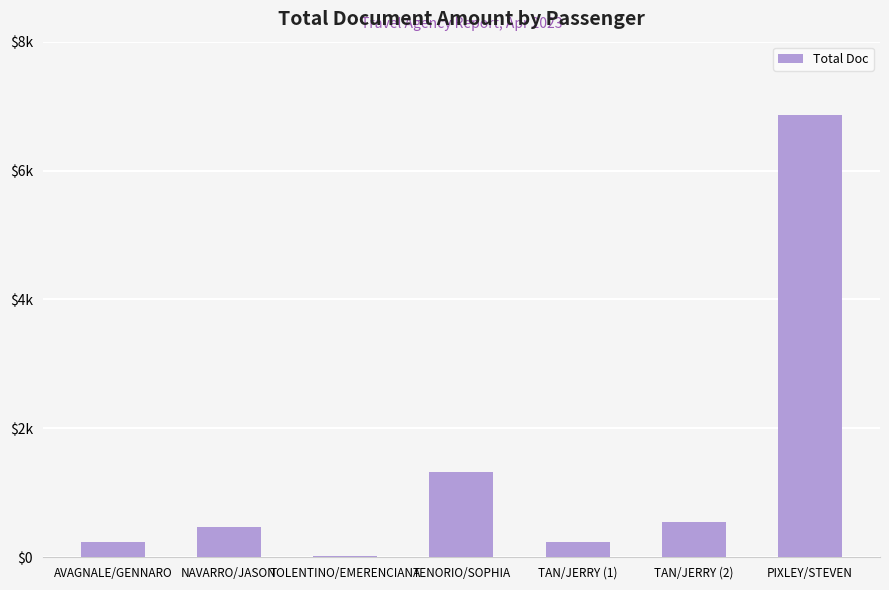

What is the approximate value at TOLENTINO/EMERENCIANA?

15